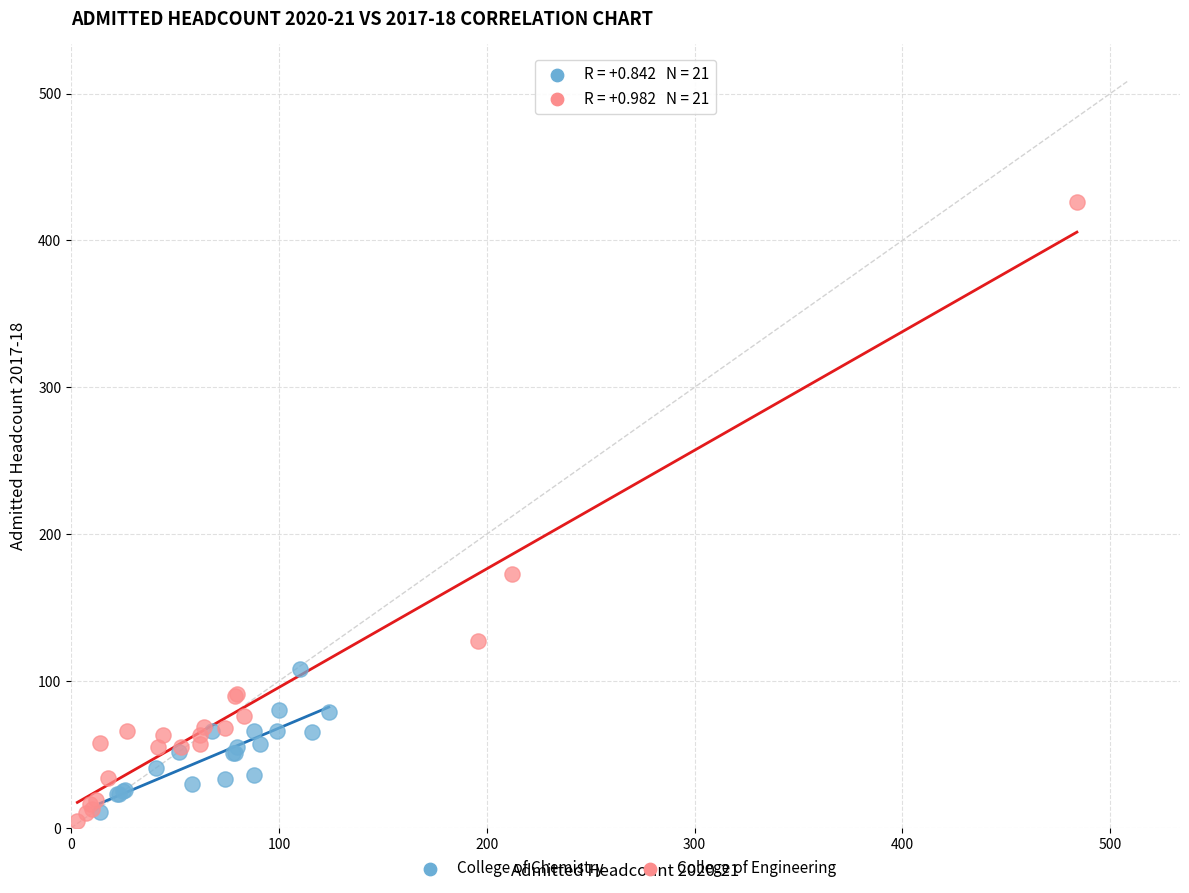

Which series has the largest Y range (max minus min)?

College of Engineering